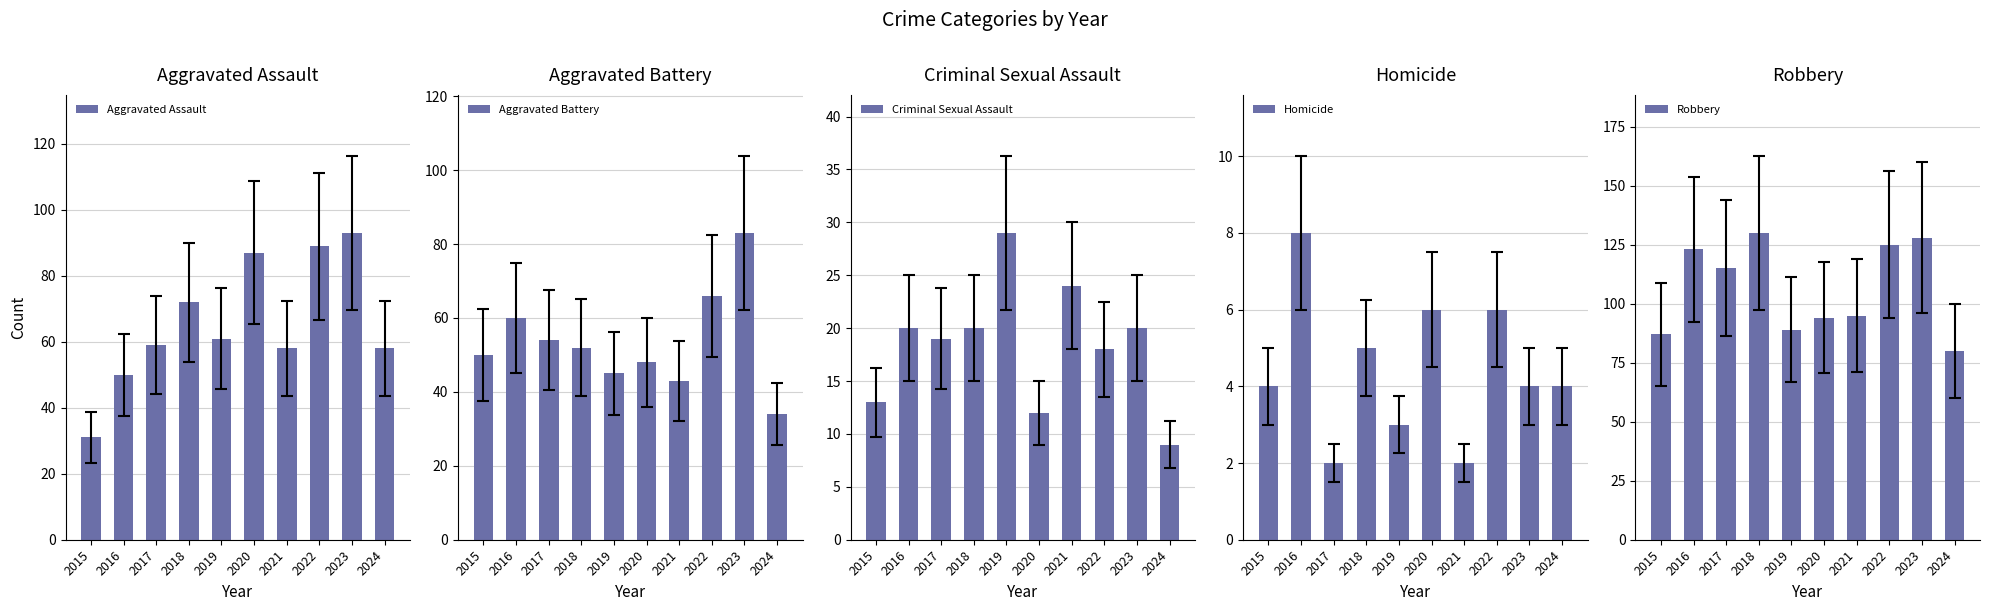

What is the difference between the Robbery values at 2016 and 2021?

28